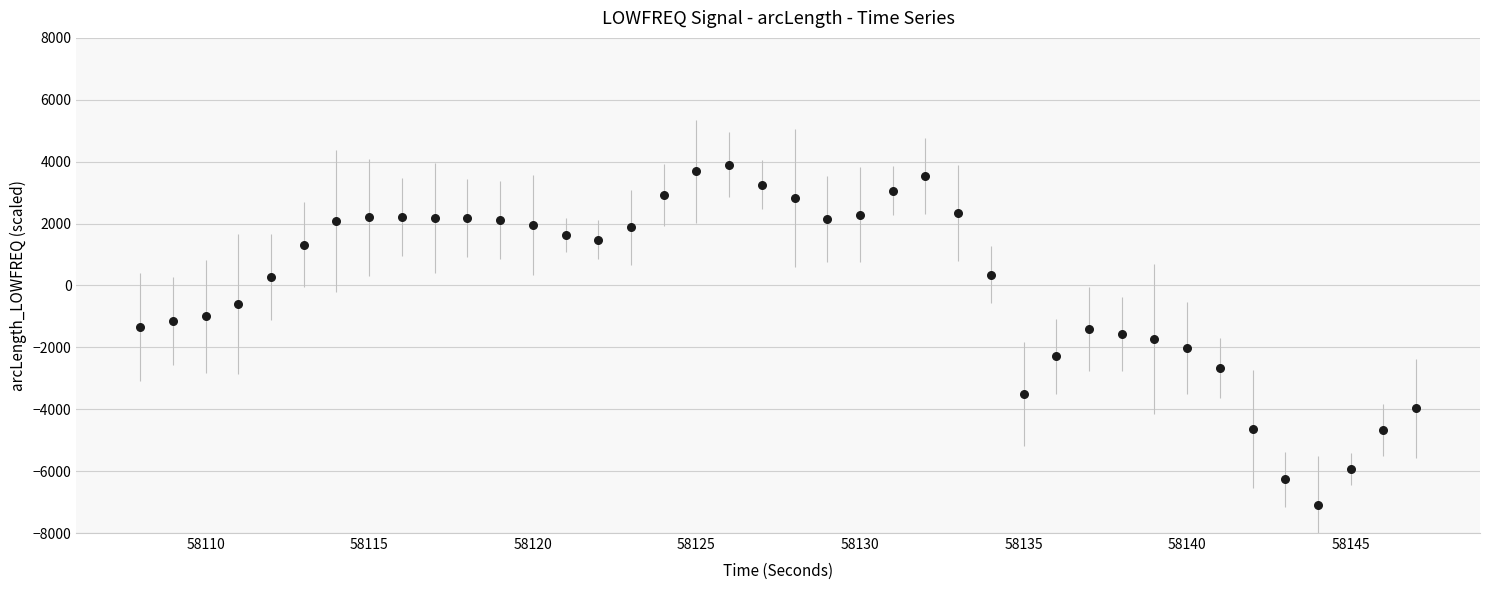

What is the range of Y values (max minus min)?

11002.5